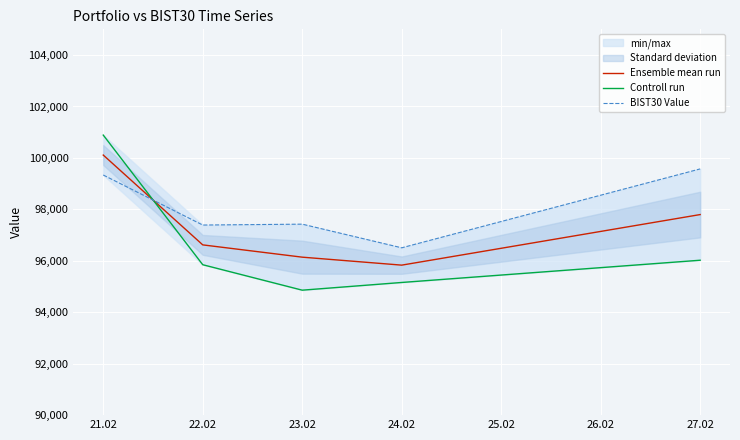

Is this an area chart (filled region under the line)?

No